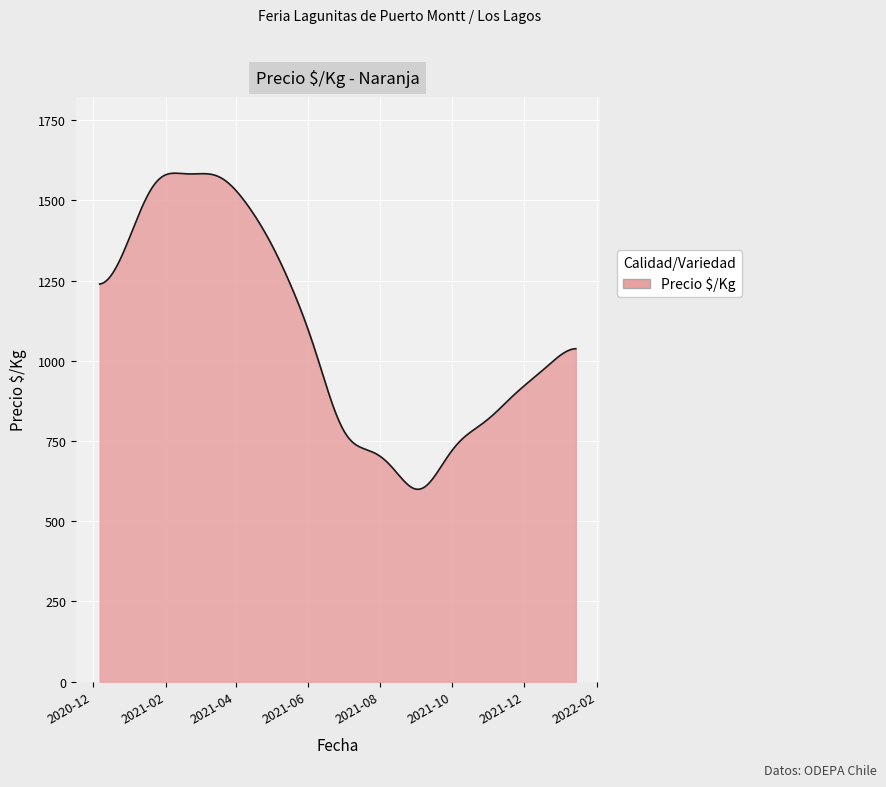

What is the greatest value displayed?

1584.5